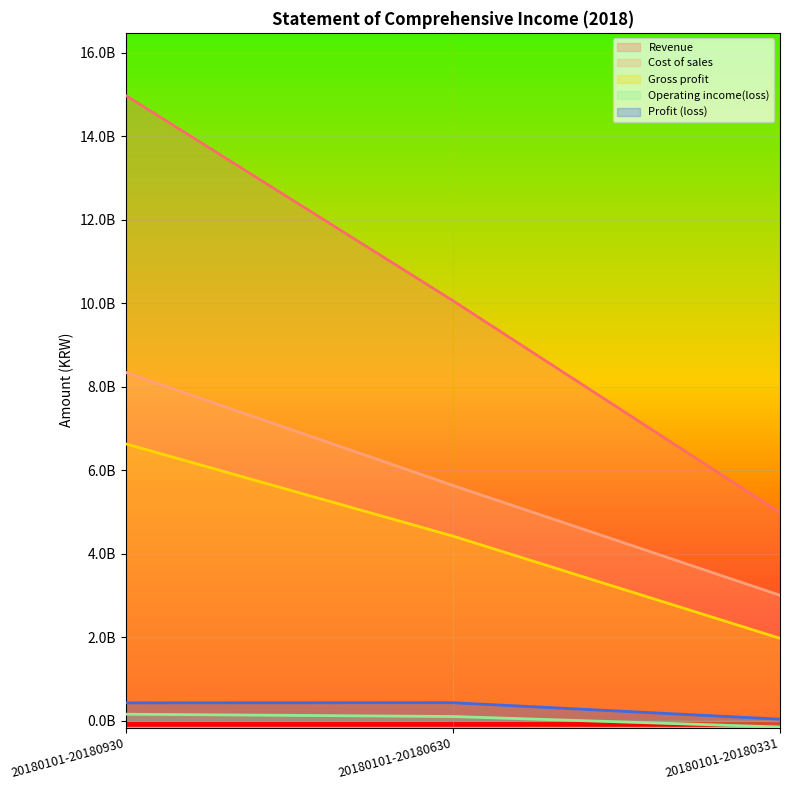

True or false: Profit (loss) has a value of 614182764 at 20180101-20180930.

False